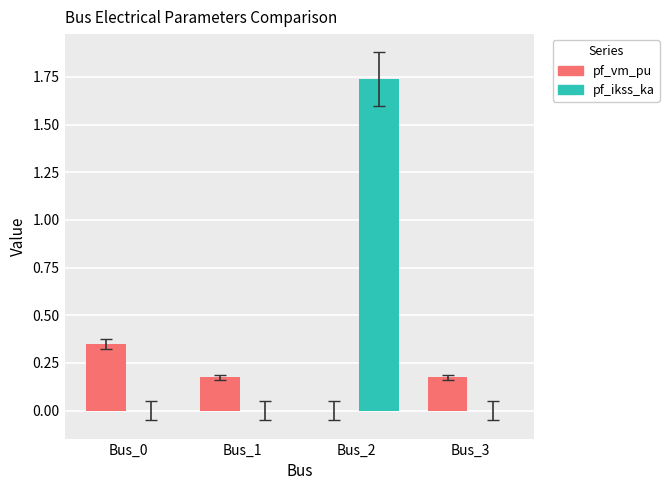

Is the value of pf_ikss_ka at Bus_2 greater than the value of pf_vm_pu at Bus_2?

Yes